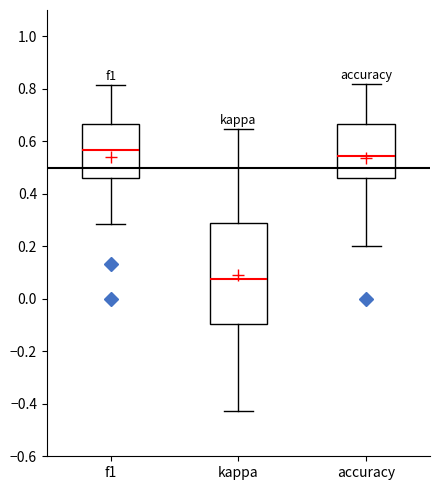

Where does the upper whisker of the box for kappa end on the y-axis? The values are not printed on the chart, so give them approximately, as read against the axis.

0.64